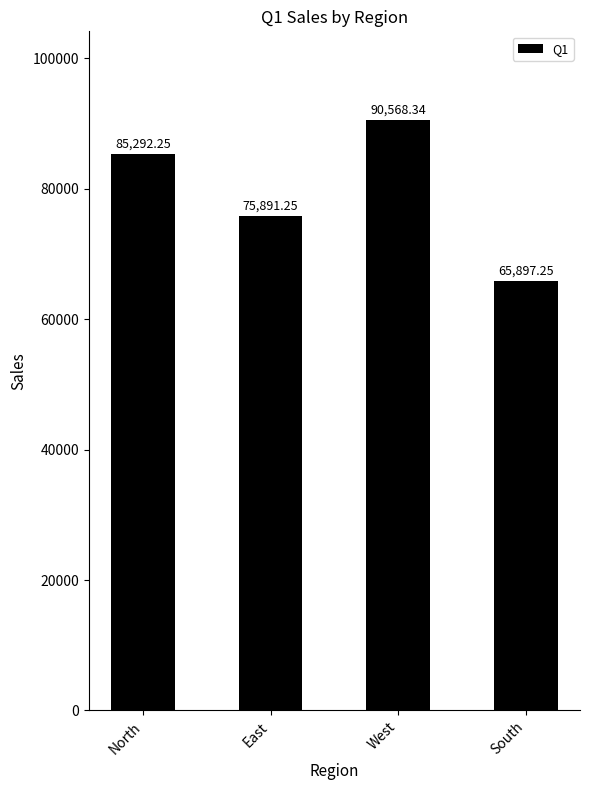

What is the difference between the maximum and second lowest values?

14677.1